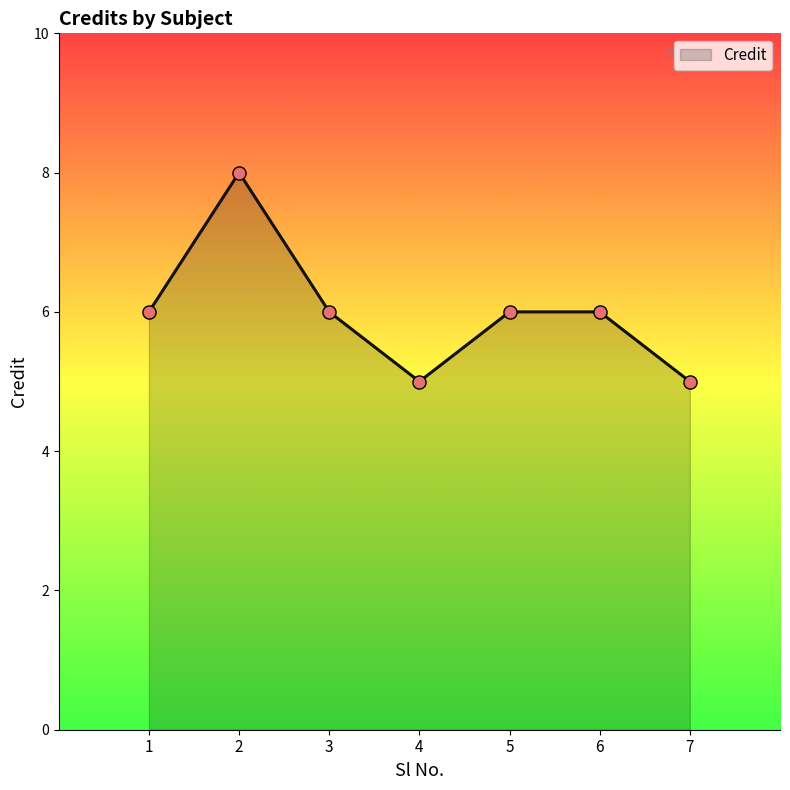

Approximately how many times larger is the value at 7 compared to 6?

0.8